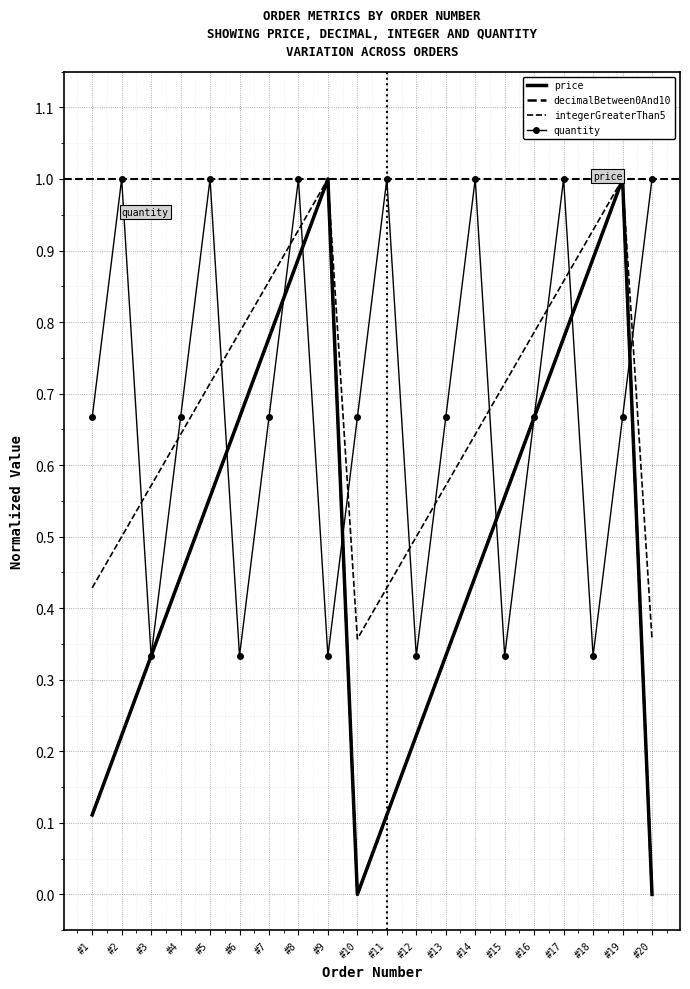

How many distinct data groups are displayed?

4